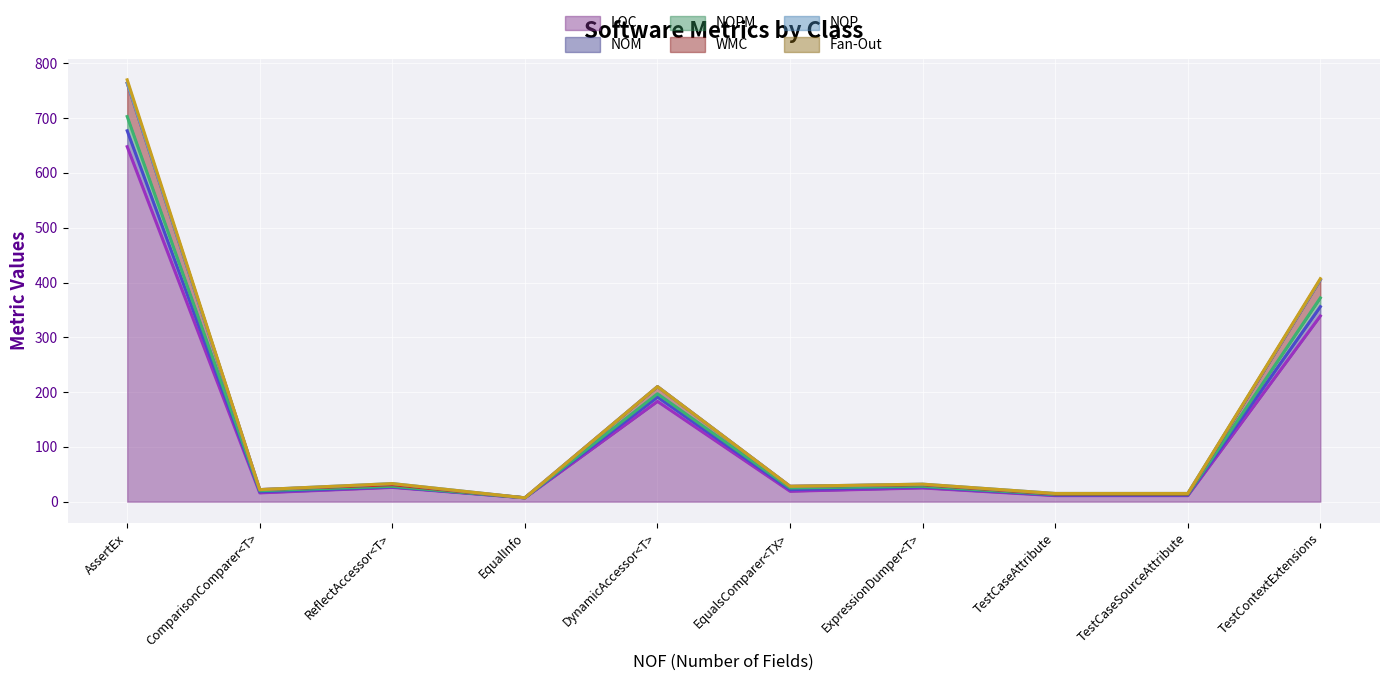

How many interior local valleys does the LOC series have?

3